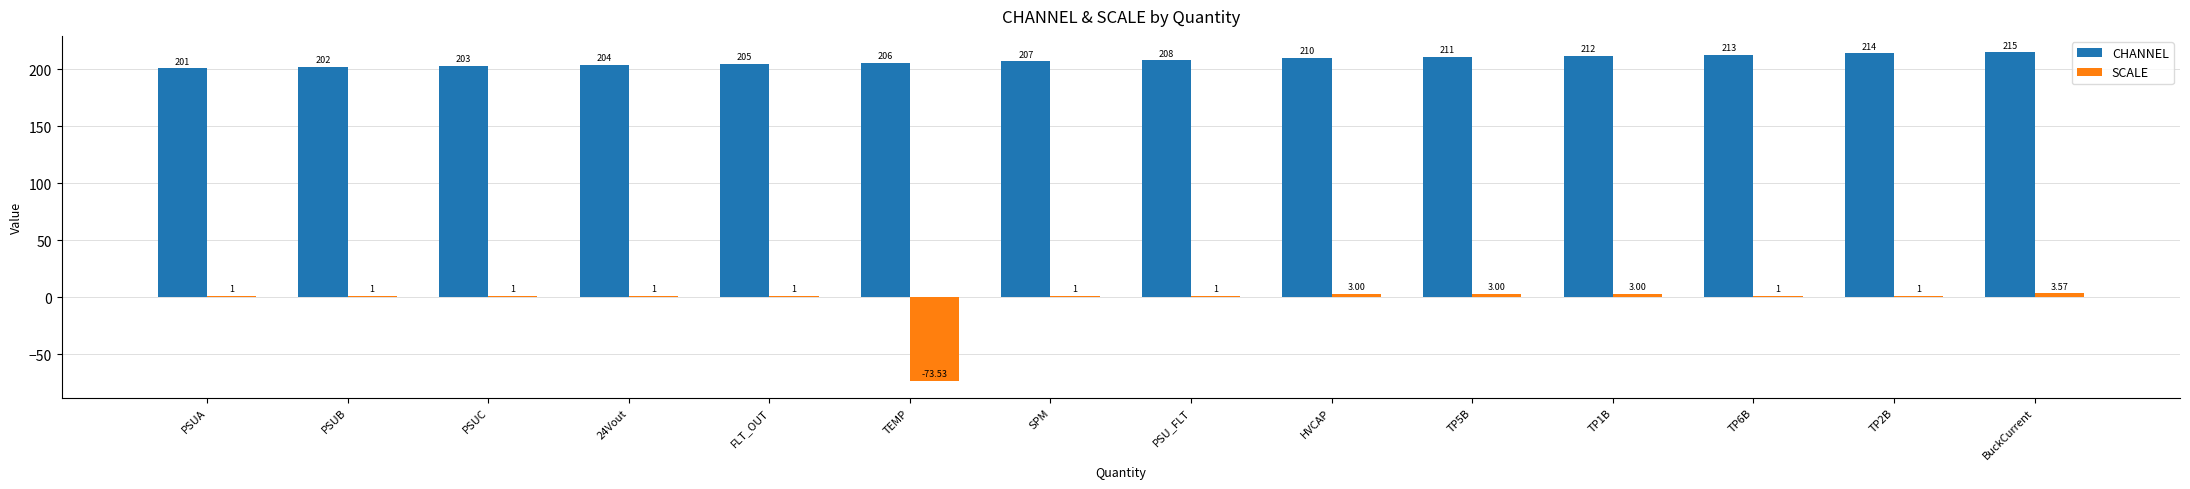

Where is CHANNEL nearest to the value 208?

PSU_FLT